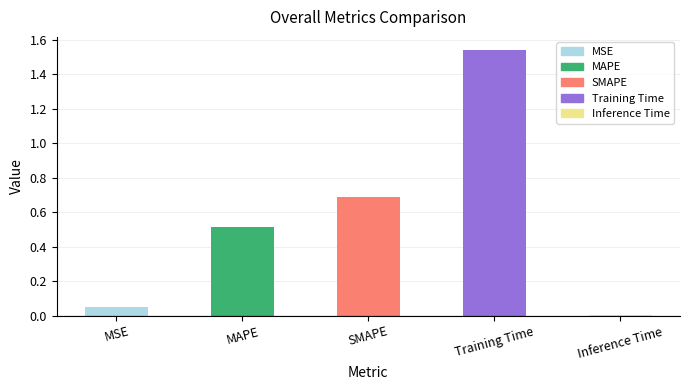

At which label is the value closest to 0?

Inference Time